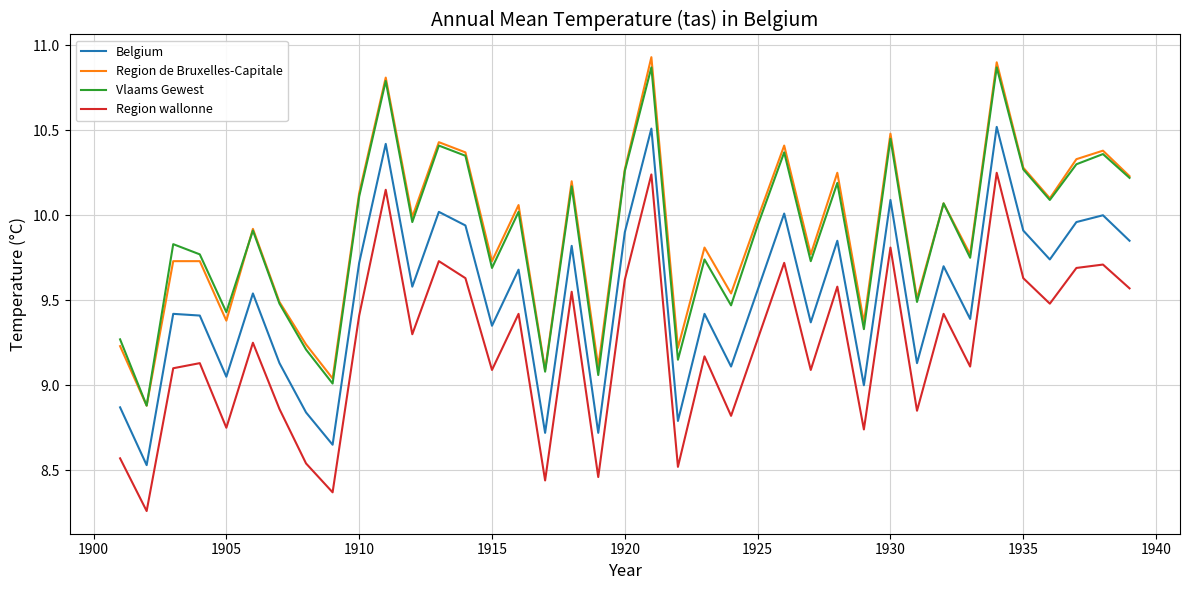

How many lines are shown in the chart?

4